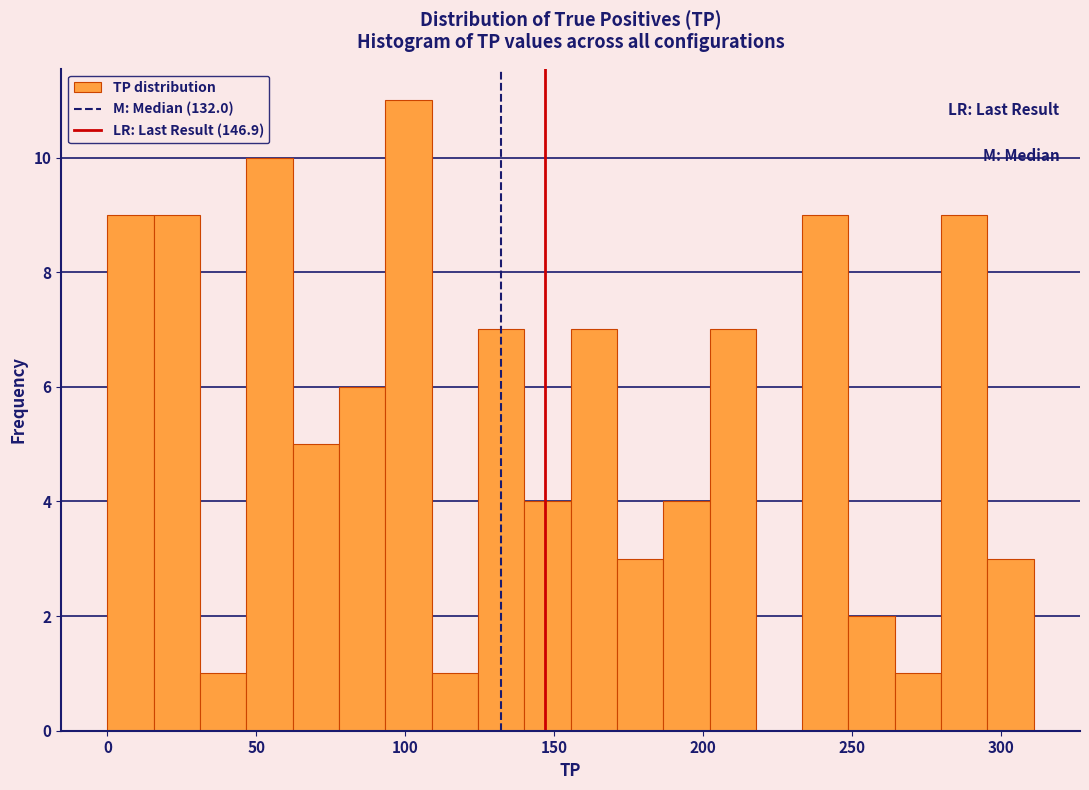

Around what value on the x-axis is the tallest bar? Give the approximate position of its centre, as read against the axis.

100